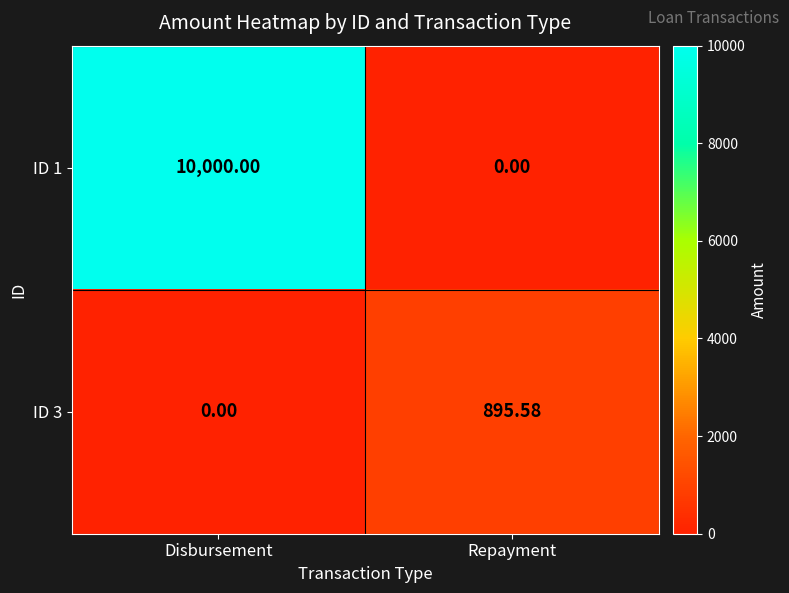

Which series has the largest range (max minus min)?

ID 1